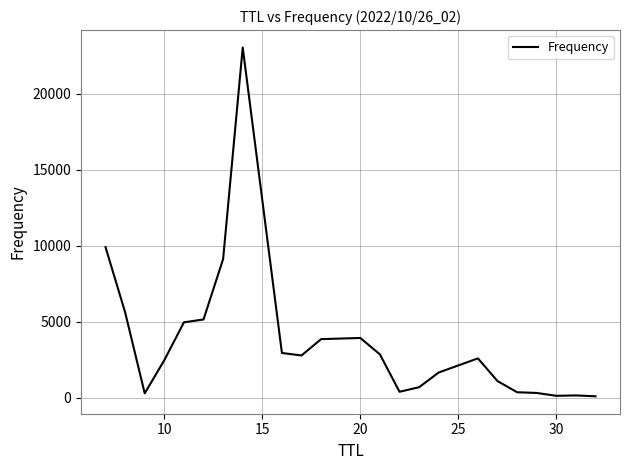

Is this an area chart (filled region under the line)?

No